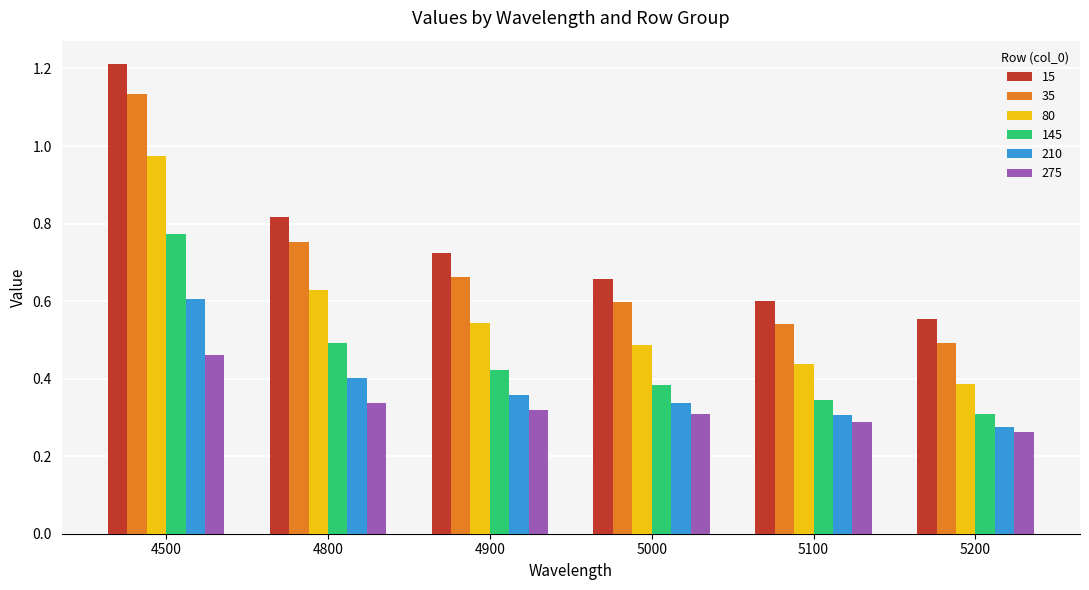

Where is 15 nearest to the value 0?

5200